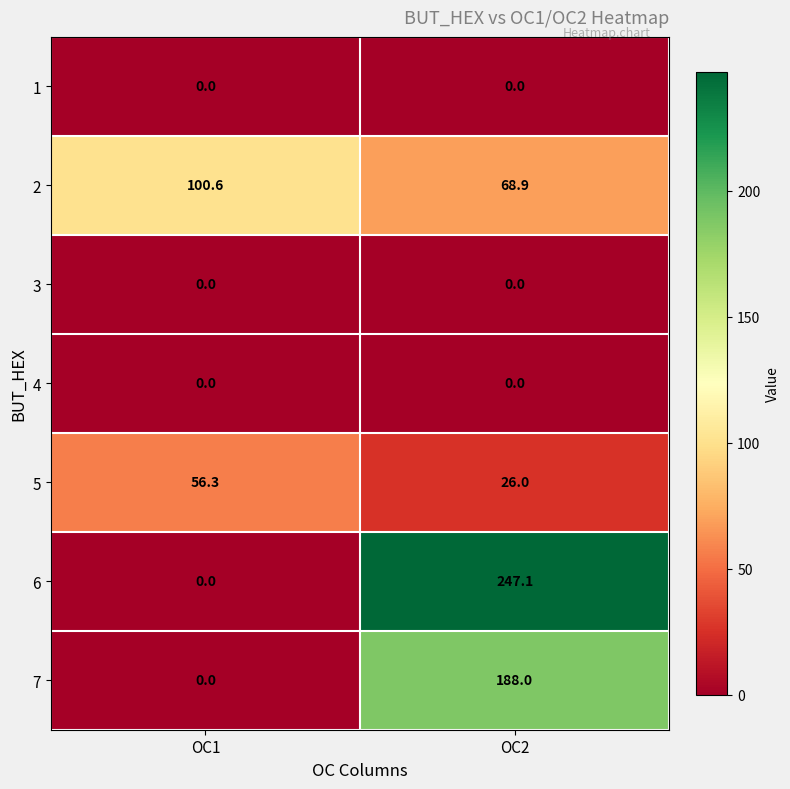

Which series has the widest spread of values?

6